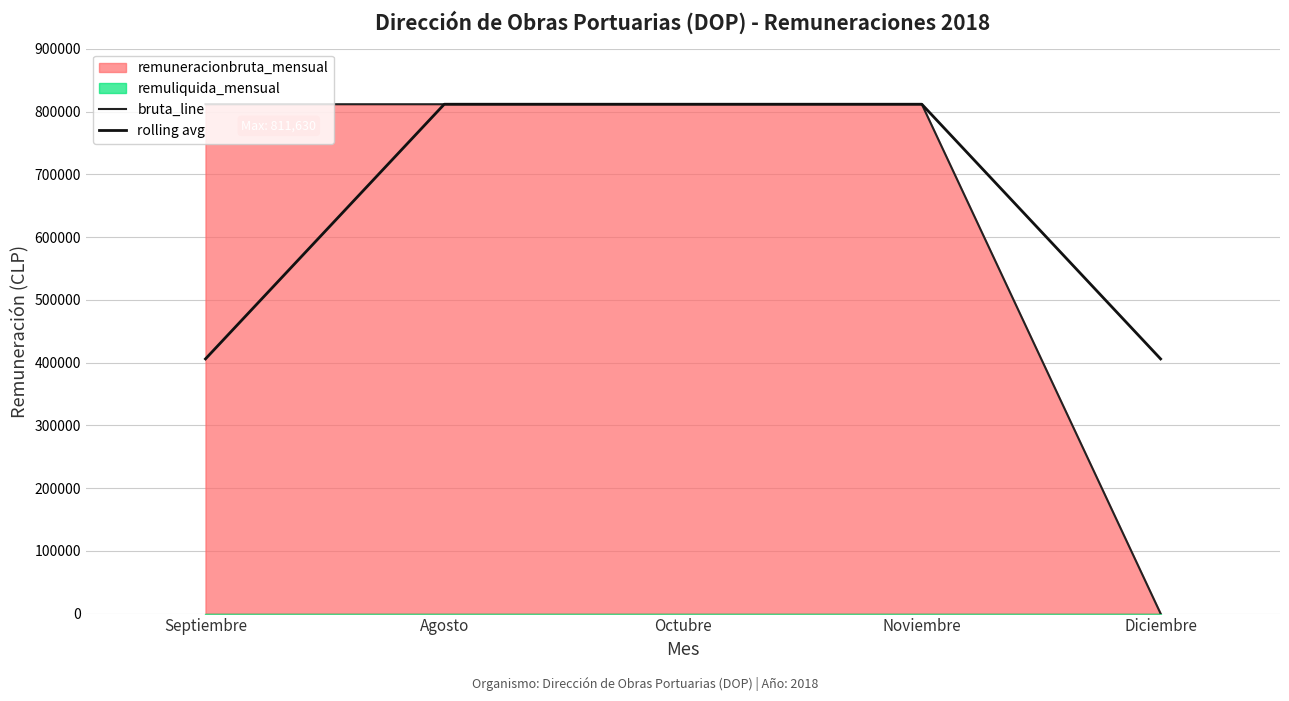

How many data points in rolling avg are less than 811629?

2